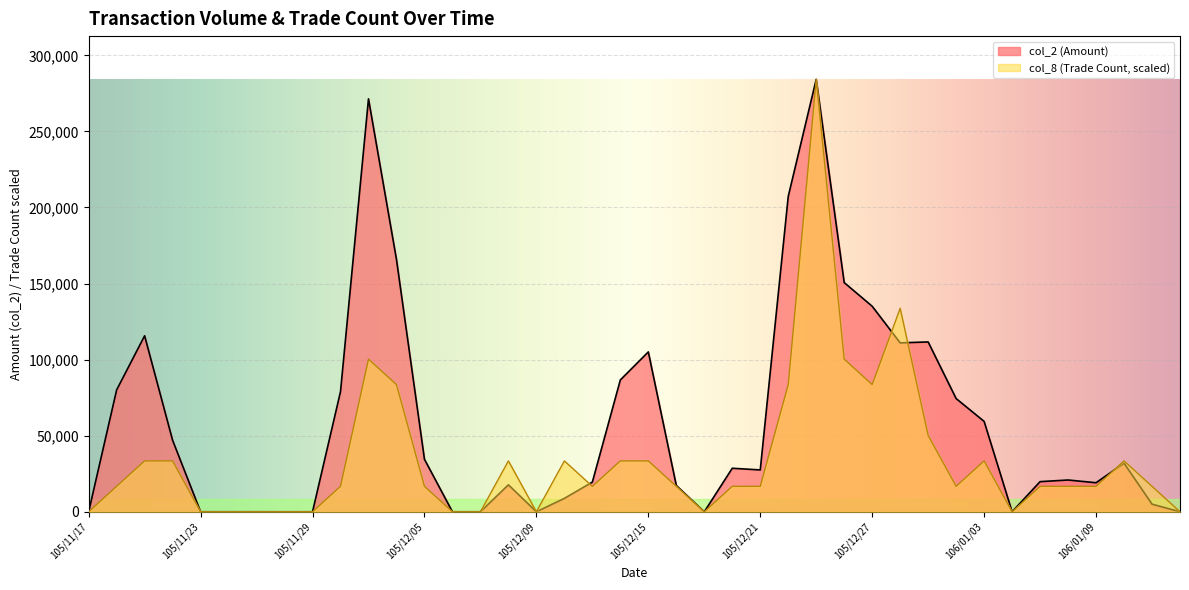

Between which two adjacent categories do col_8 and col_2 first intersect?

105/12/12 and 105/12/13